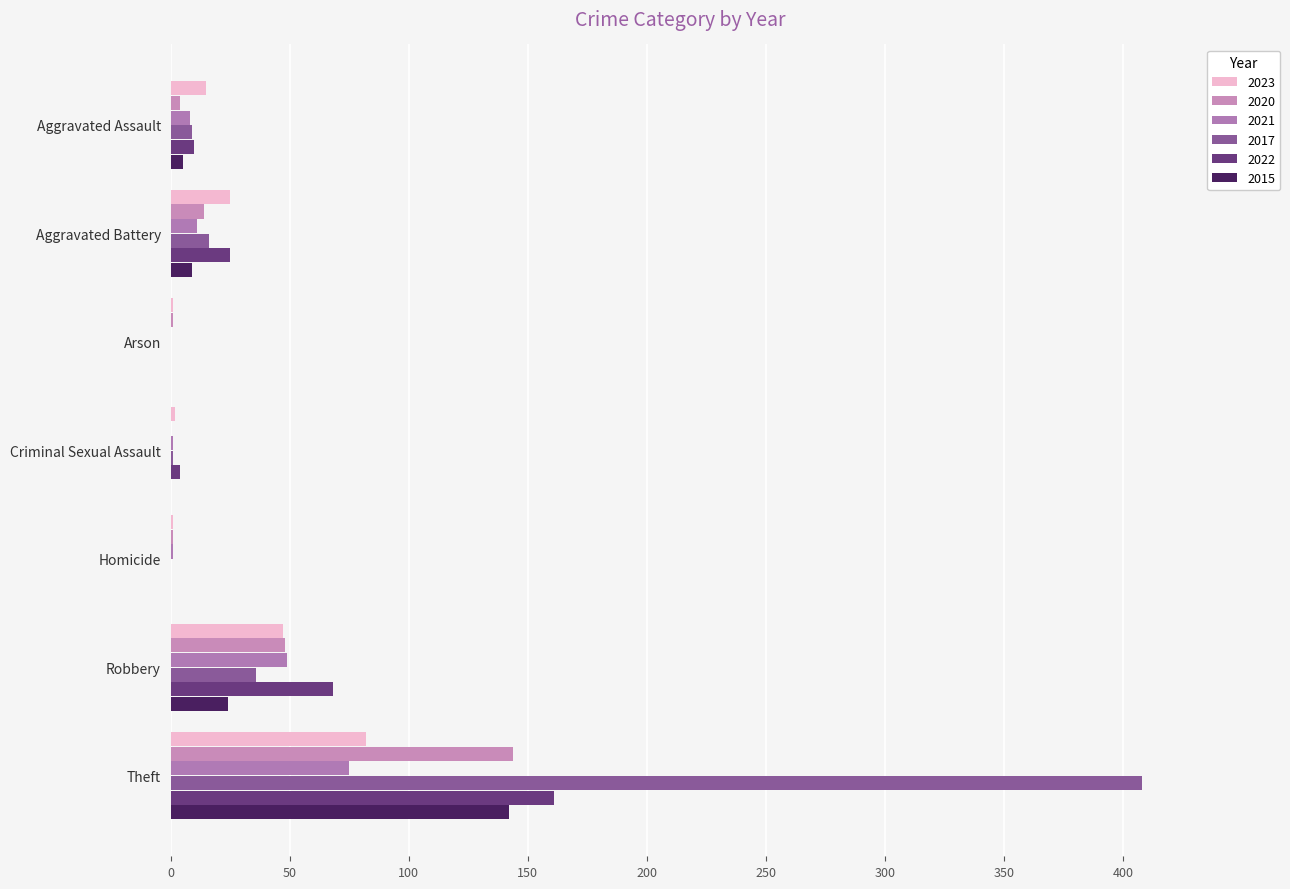

The 2017 series shows 227 at Arson. True or false?

False